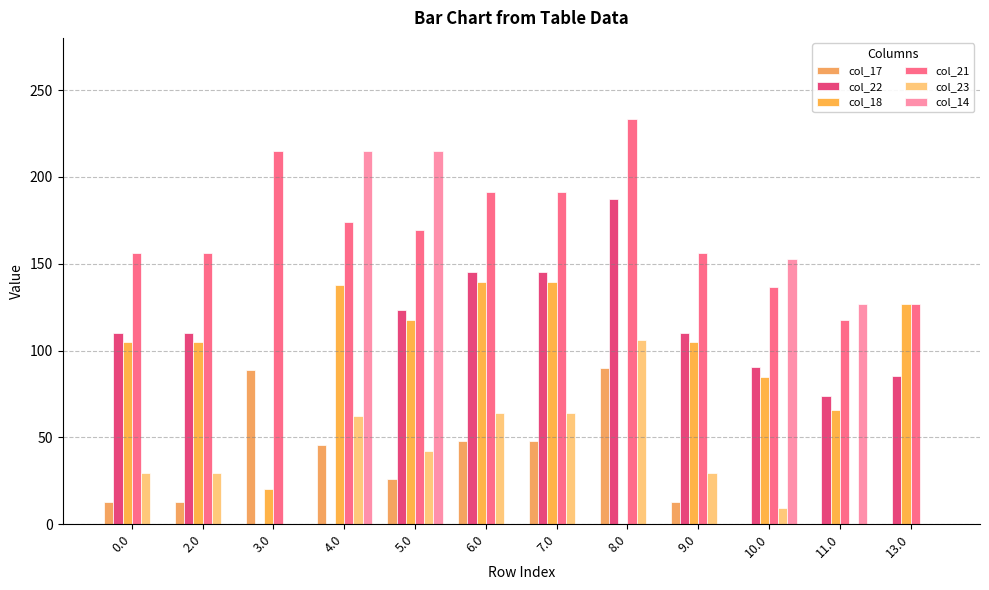

Count the number of data series in this chart.

6